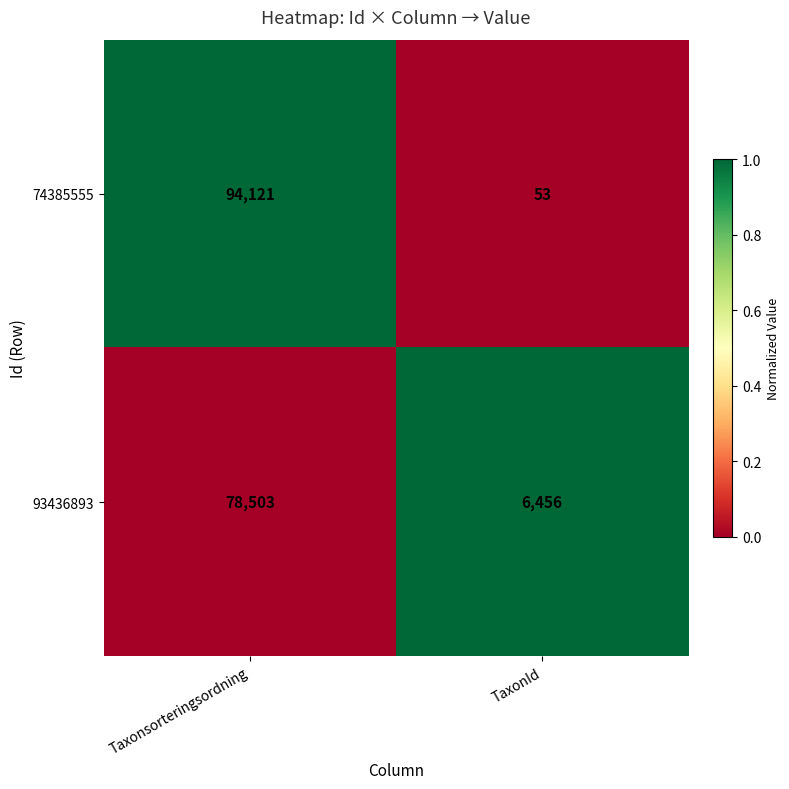

Which category has the highest value across all series?

Taxonsorteringsordning